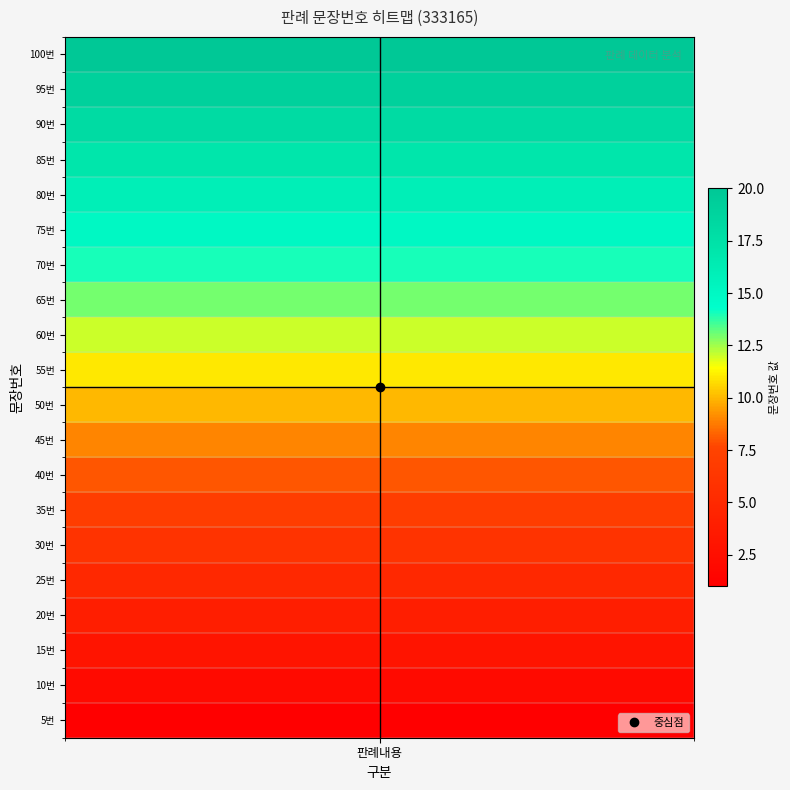

Count the number of values greater than 11.

9